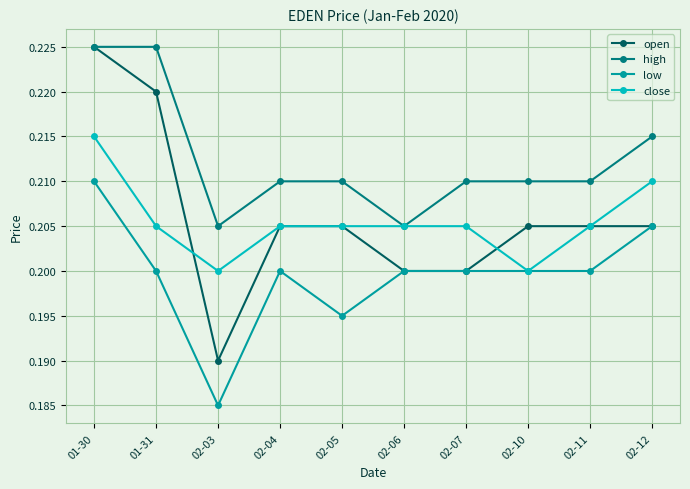

Where is the first local minimum for close?

02-03